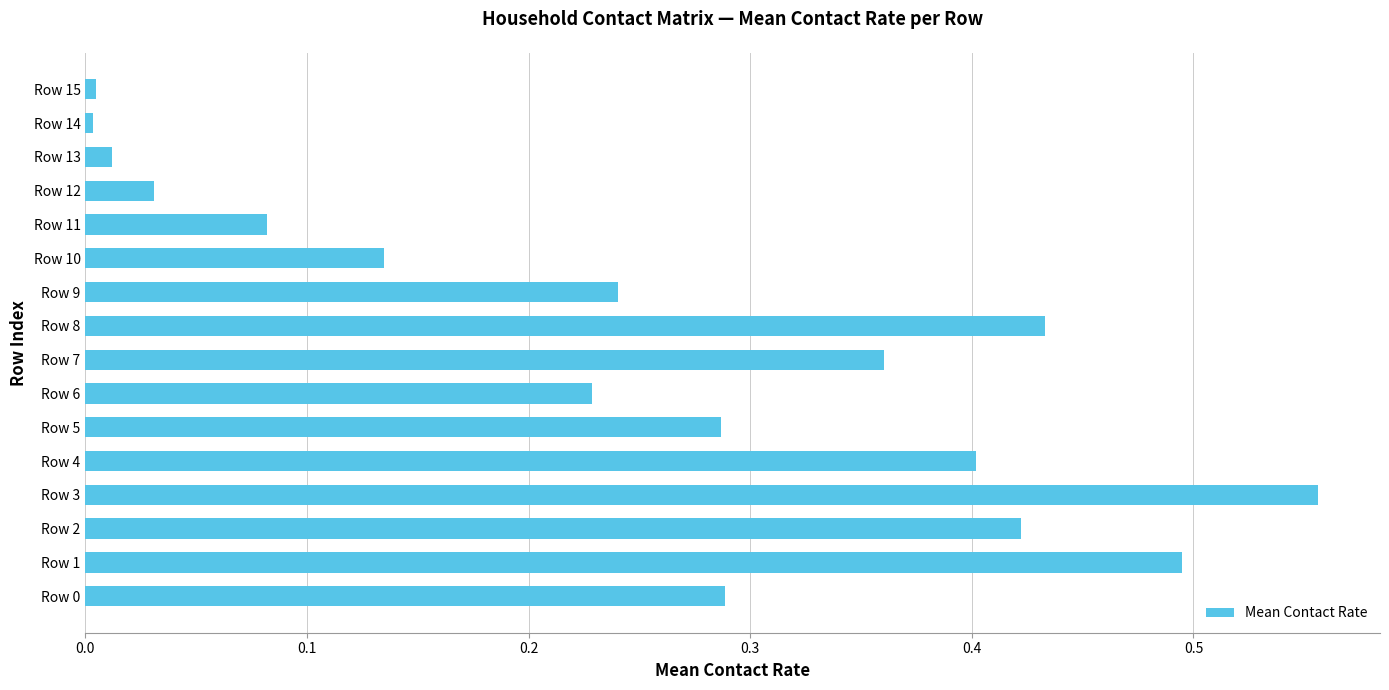

What is the difference between the second highest and minimum values?

0.5